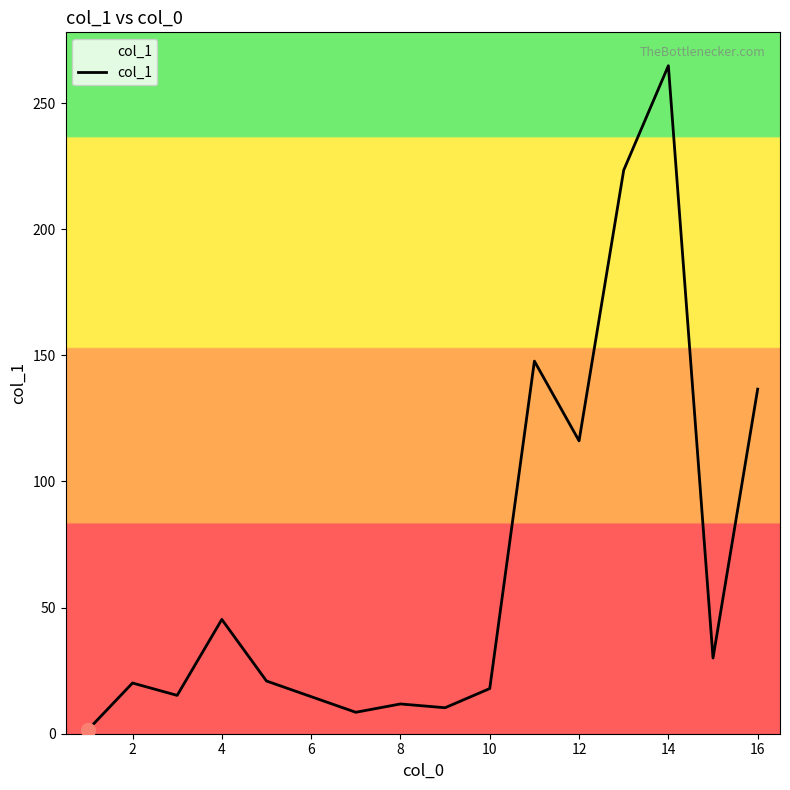

What is the difference between the maximum and minimum values?

263.3